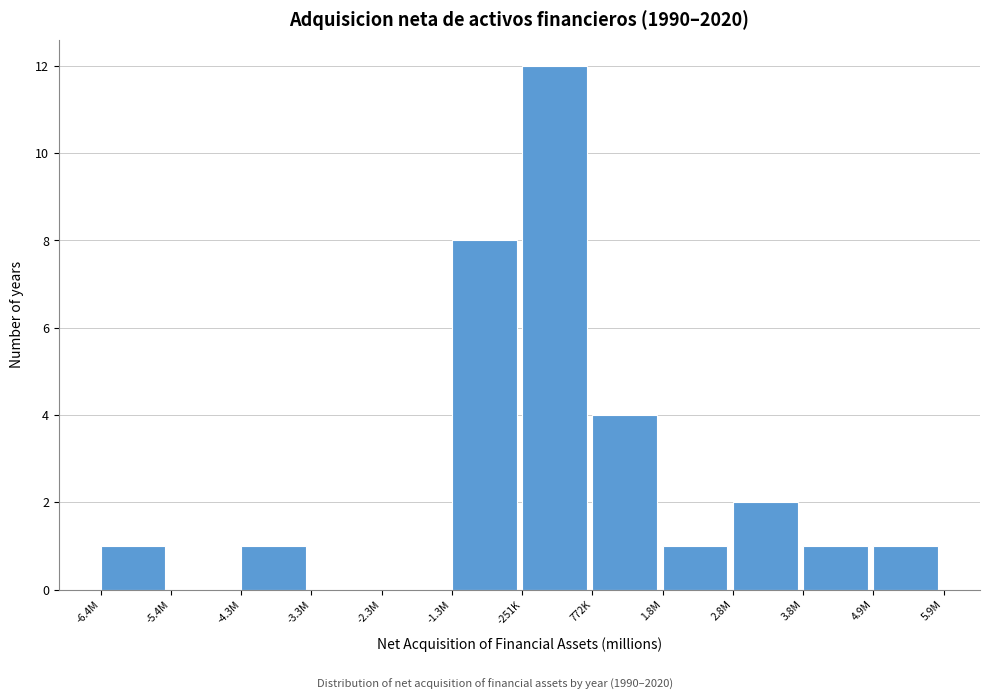

Reading left to right, extract all data points from this chart.

-6.4M=1	-5.4M=0	-4.3M=1	-3.3M=0	-2.3M=0	-1.3M=8	-251K=12	772K=4	1.8M=1	2.8M=2	3.8M=1	4.9M=1